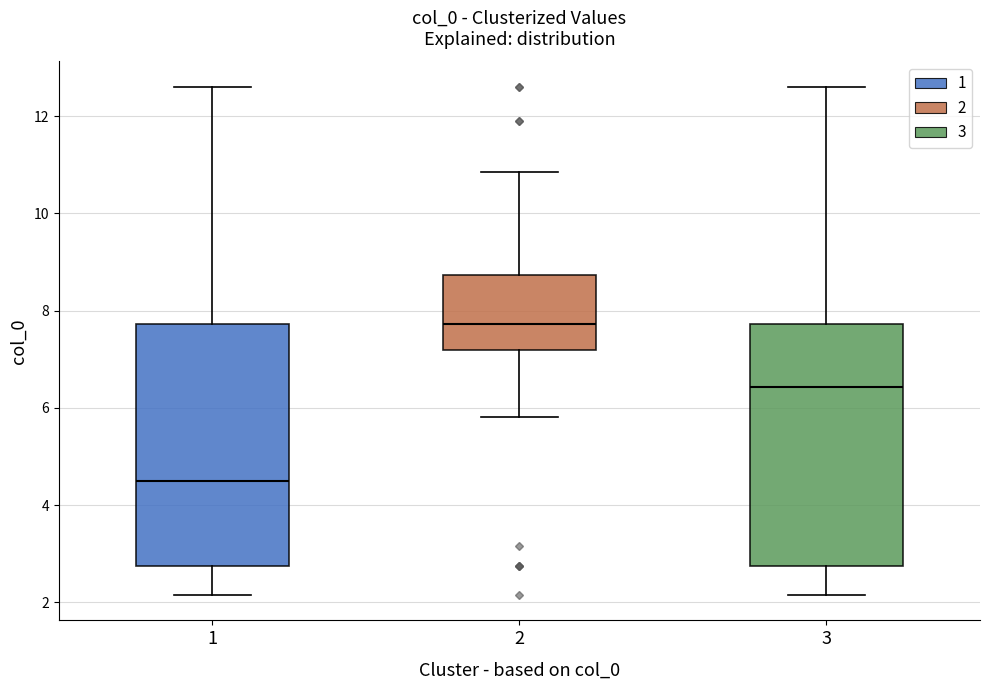

Reading left to right, transcribe this box plot: for each box, give where its median line is, the range the box spans, and where its two whiskers end, as read against the y-axis. The values are not printed on the chart, so give them approximately, as read against the axis.

1: median 4.4, box 2.8 to 7.8, whiskers 2.2 to 12.6
2: median 7.8, box 7.2 to 8.8, whiskers 5.8 to 10.8
3: median 6.4, box 2.8 to 7.8, whiskers 2.2 to 12.6